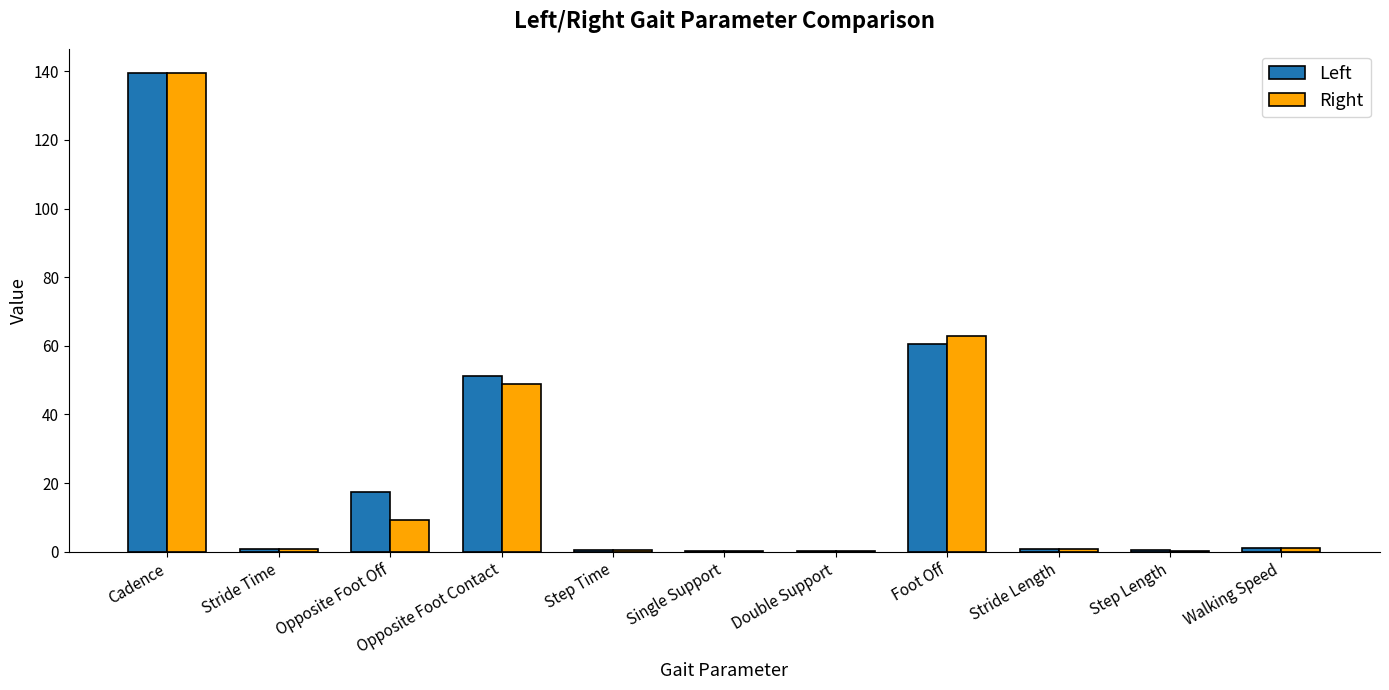

What are all the series names shown in the legend?

Left, Right